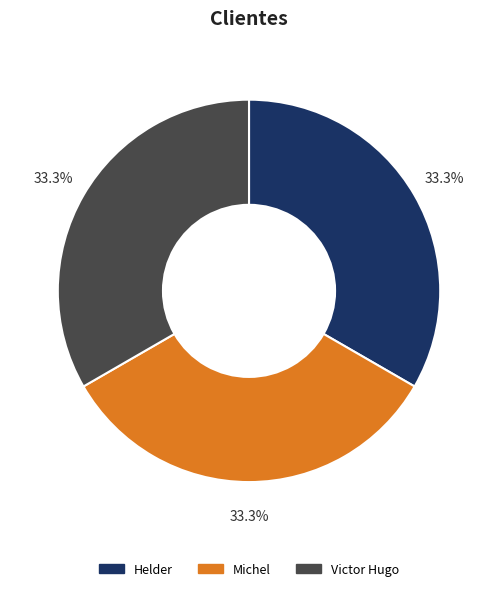

What is the ratio of the value at Helder to the value at Michel?

1.0